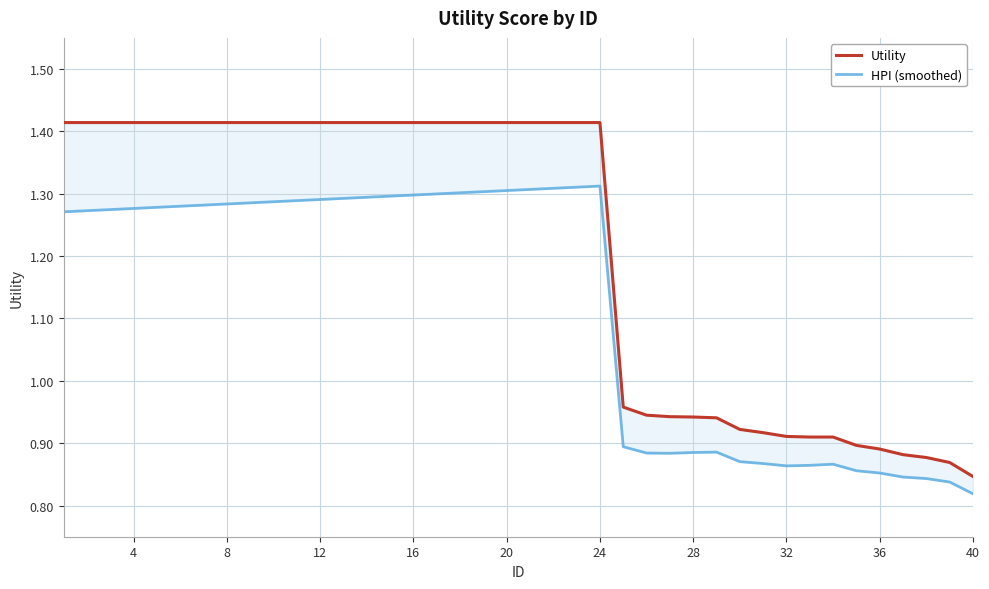

List the series in order of their peak value, highest first.

Utility, HPI (smoothed)